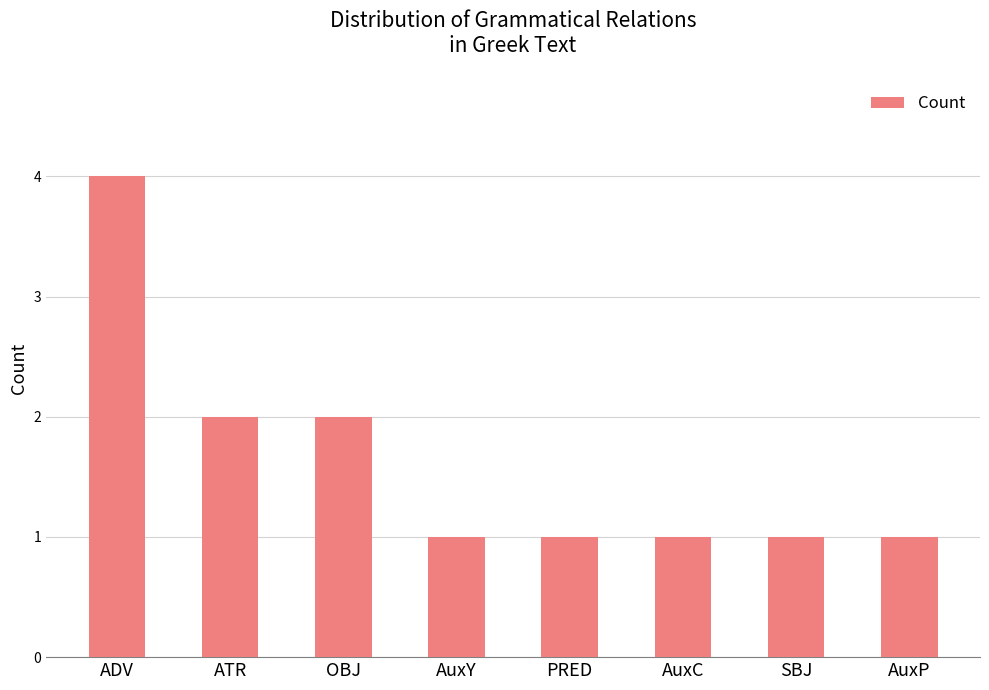

What is the difference between the maximum and minimum values?

3